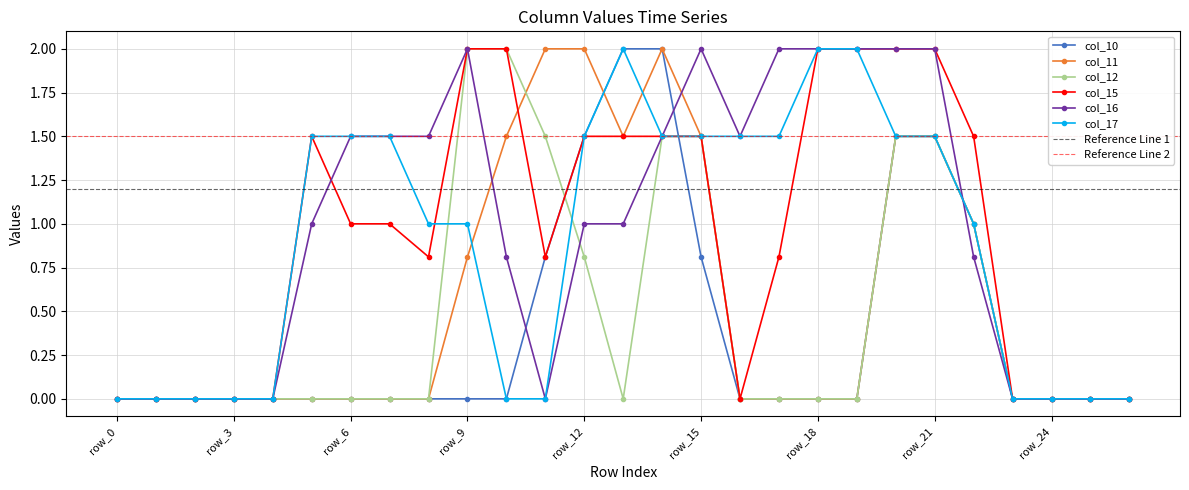

What is the difference between the second highest and second lowest values in the col_11 series?

2.0